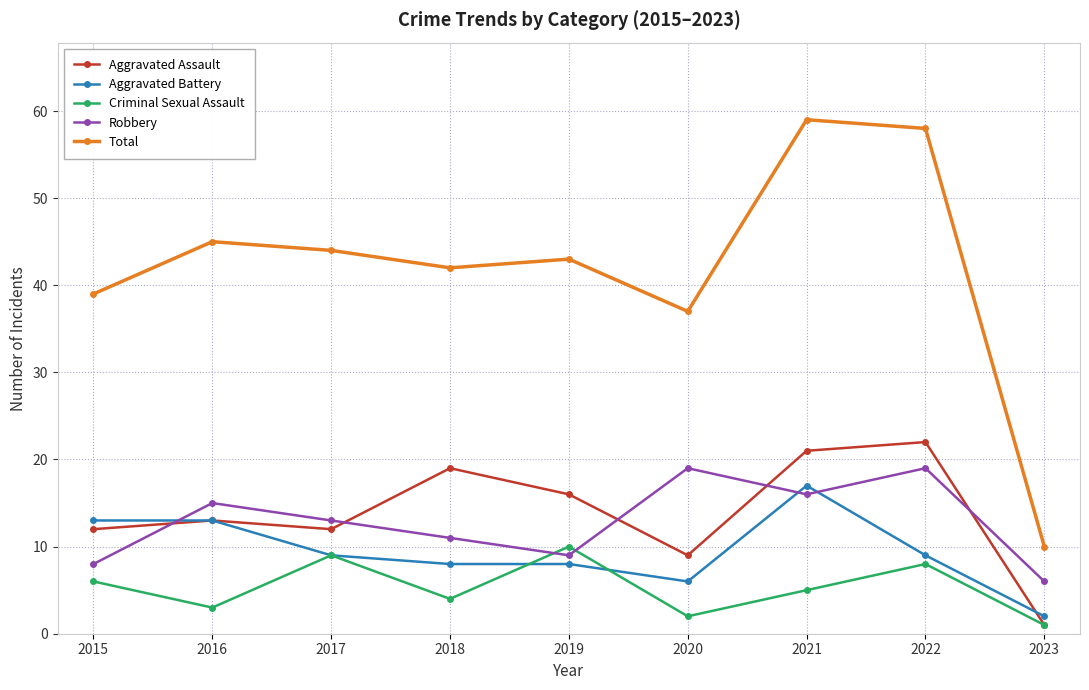

What is the total value across all series at 2020?

73